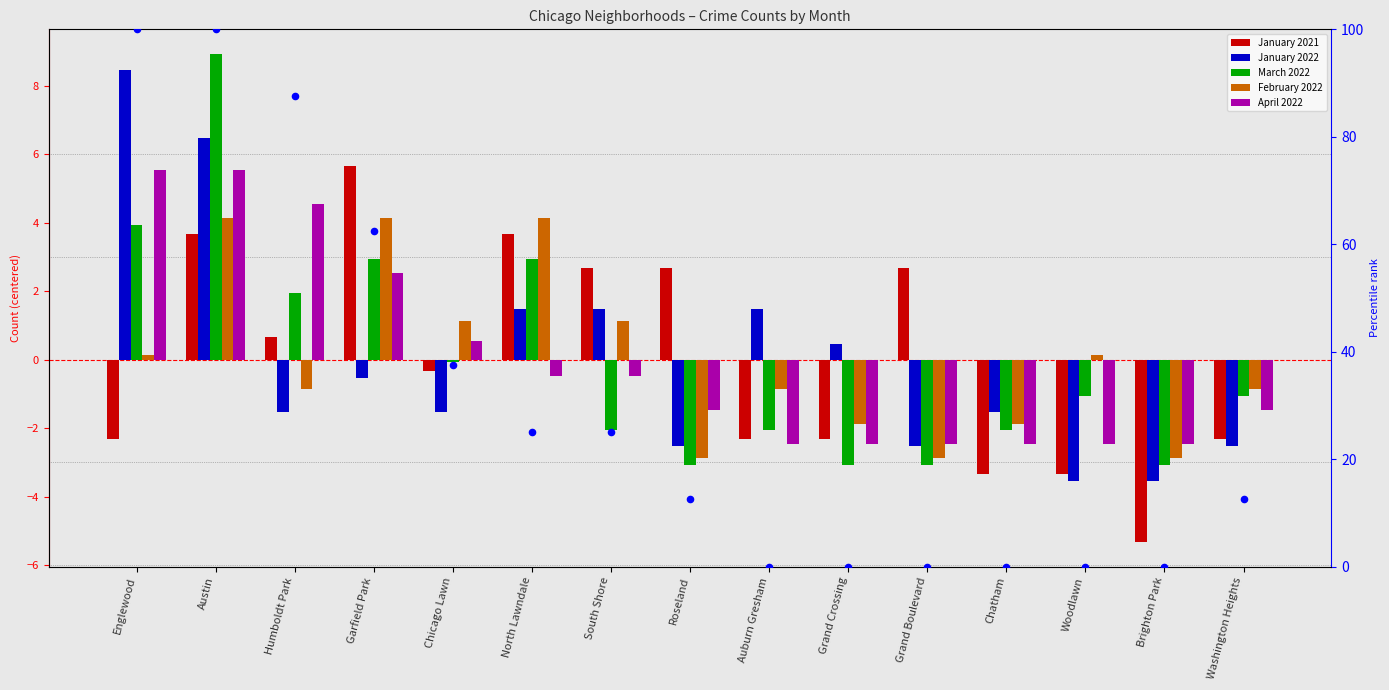

Which series has the largest total across all categories?

April 2022 percentile